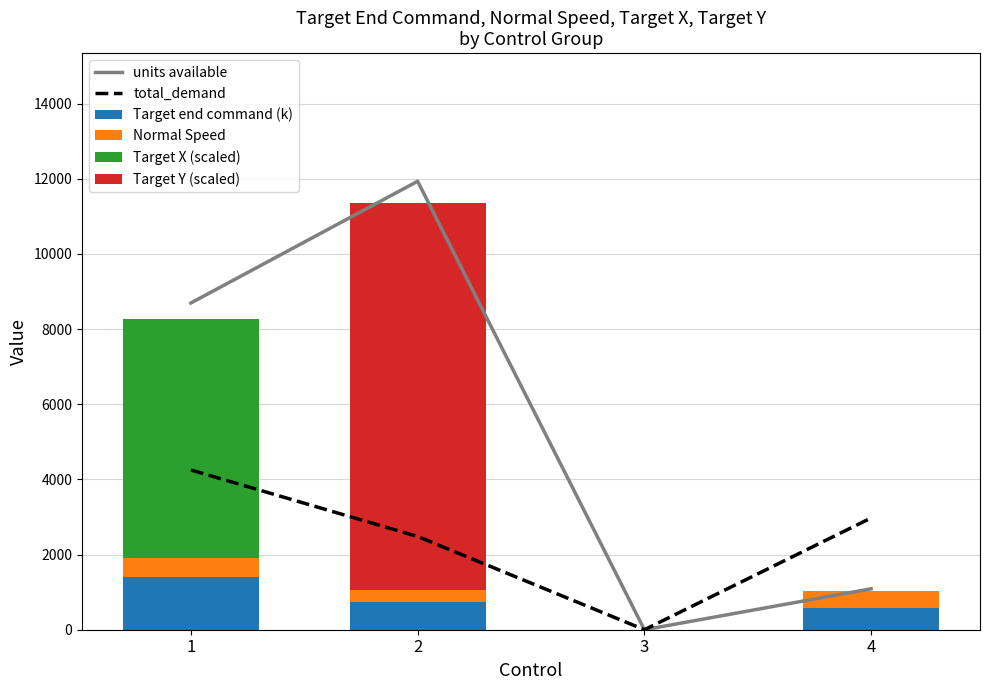

Is it true that units available equals 16967.3 at 2?

False